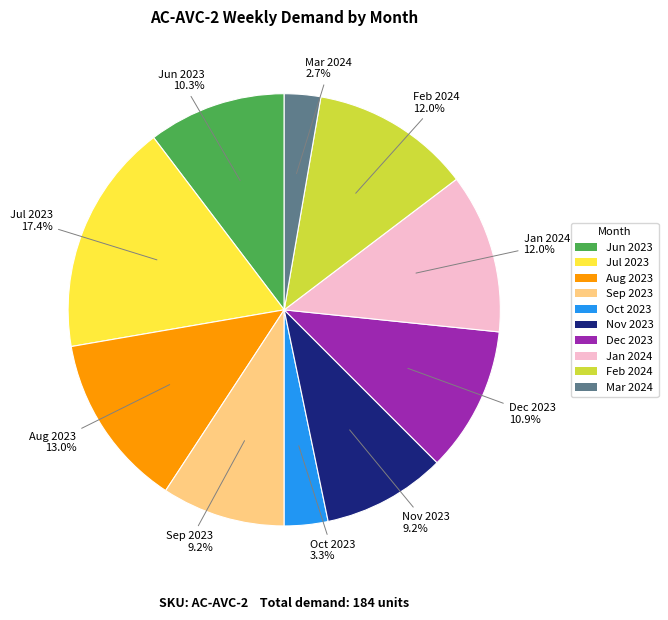

Is there a majority slice in this chart?

No